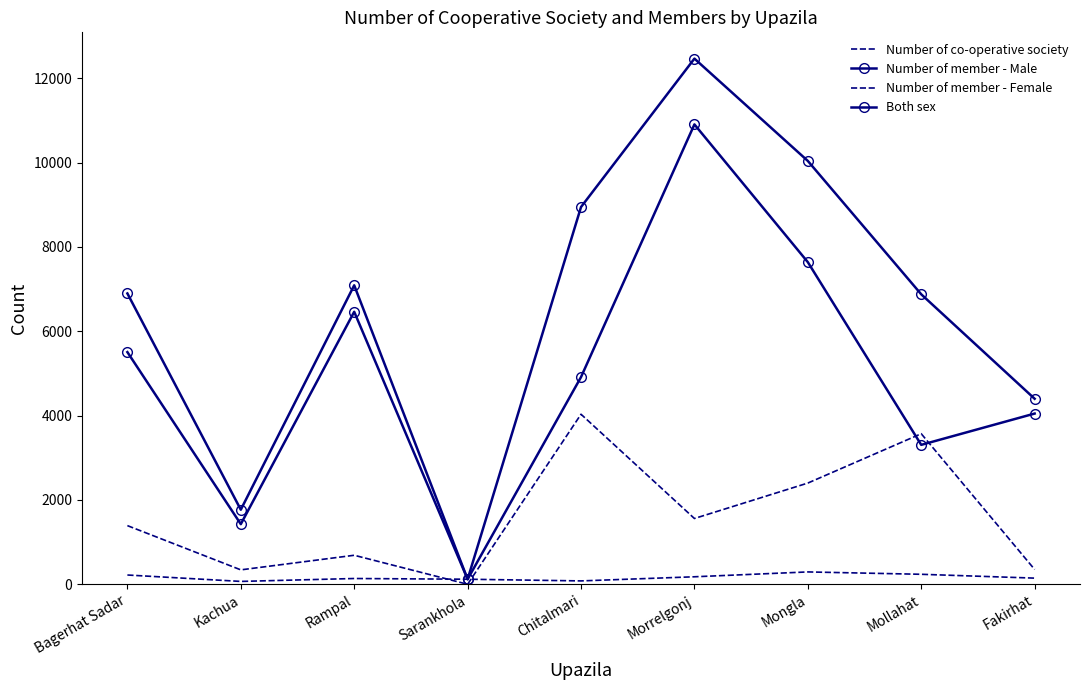

How many data points in Both sex are less than 6896?

4